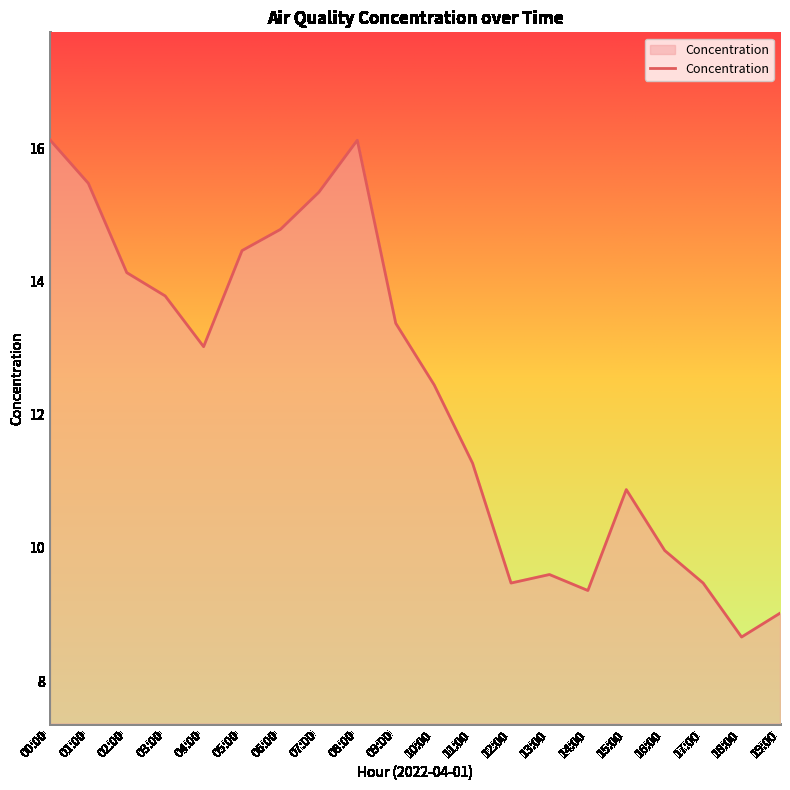

What position from the left is 14:00?

15